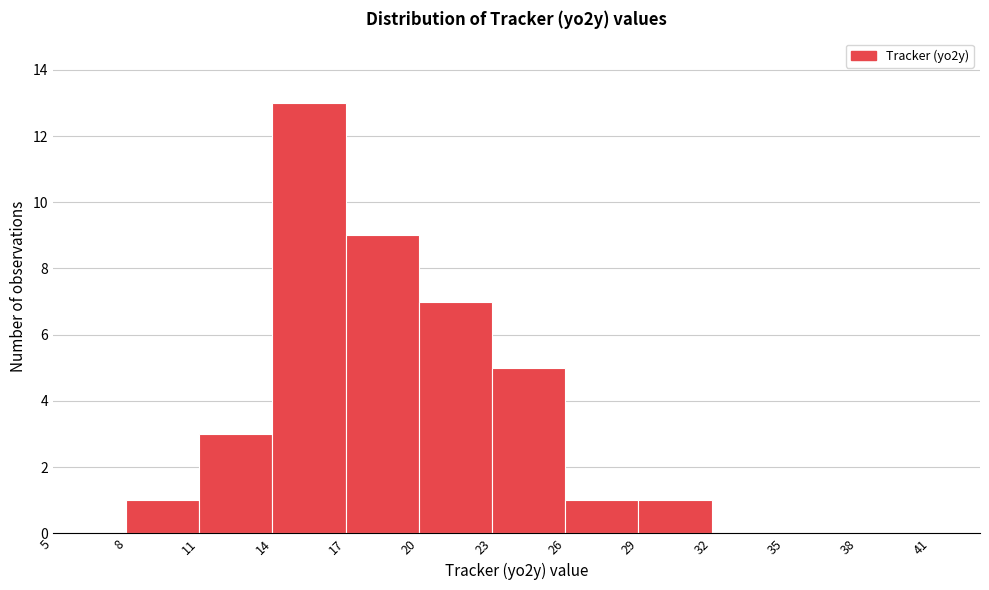

What is the height of the bar covering 29 to 32 on the x-axis? The values are not printed on the chart, so give them approximately, as read against the axis.

1